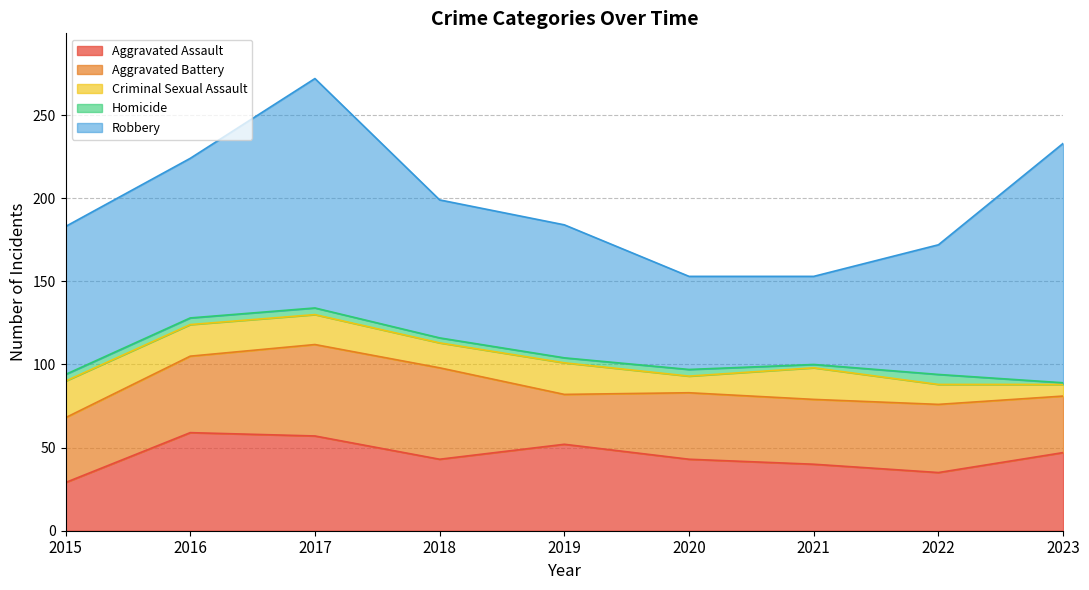

Is it true that Aggravated Assault equals 29 at 2015?

True